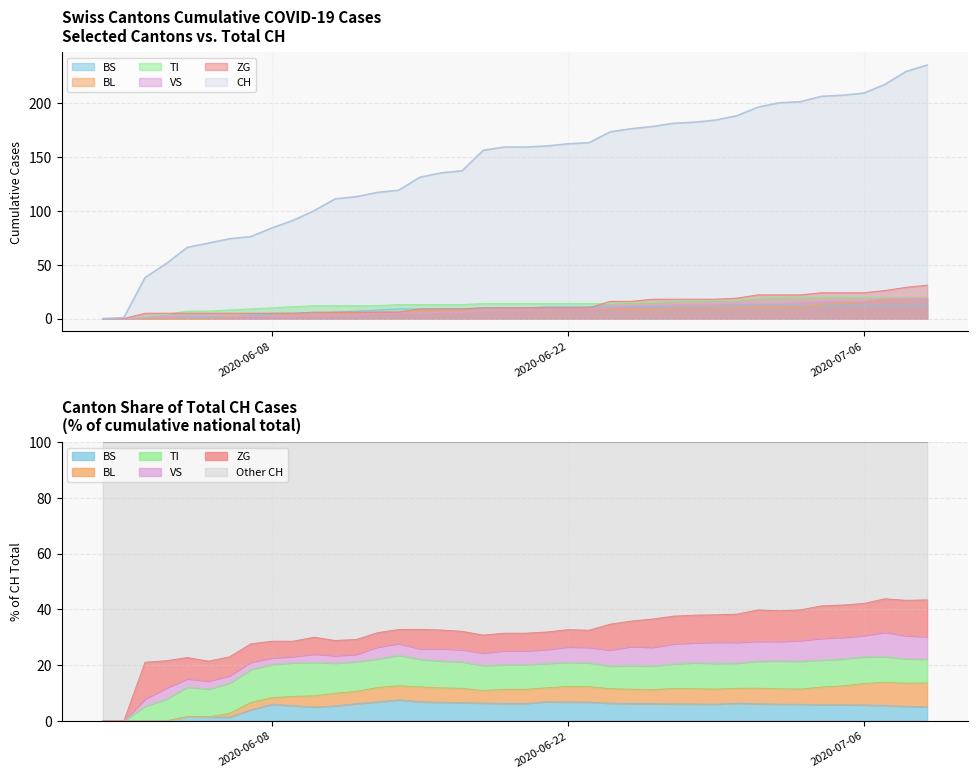

What are all the series names shown in the legend?

CH, BS, BL, TI, VS, ZG